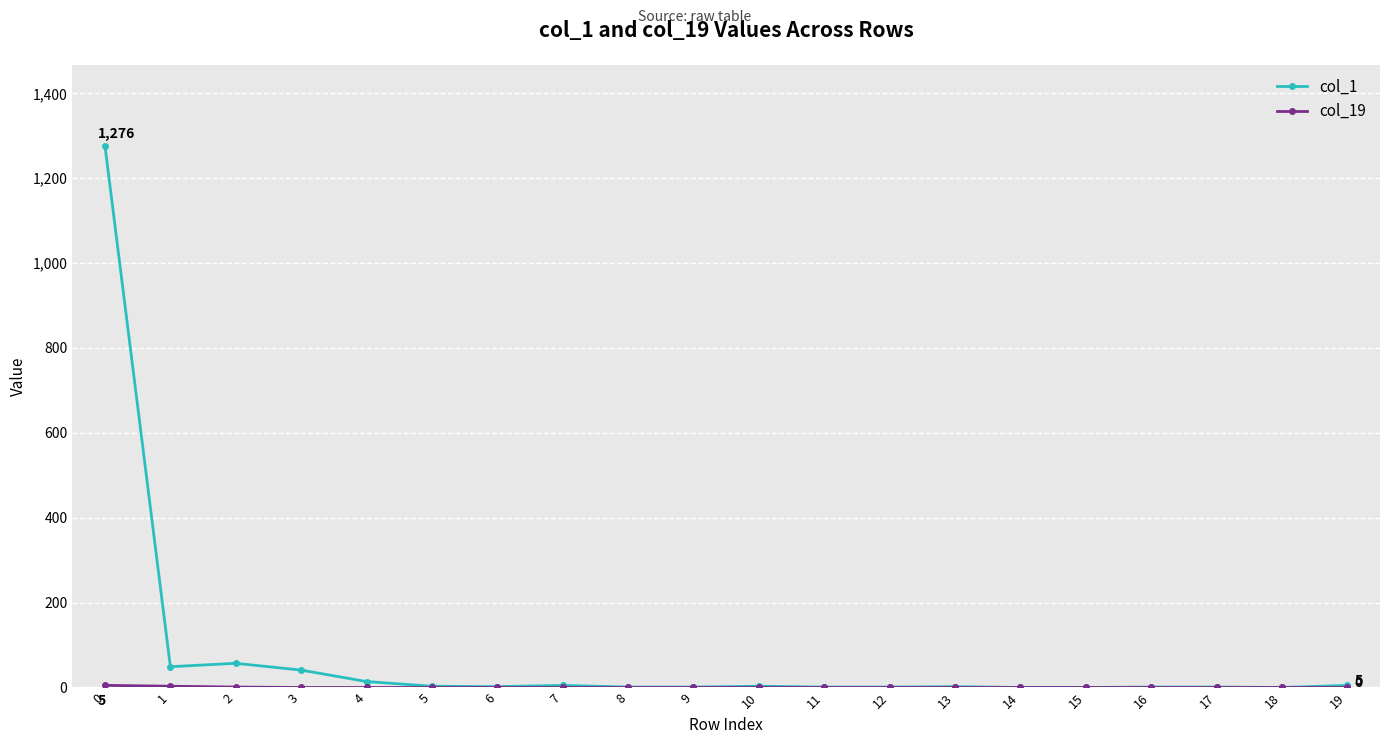

Which series has the widest spread of values?

col_1